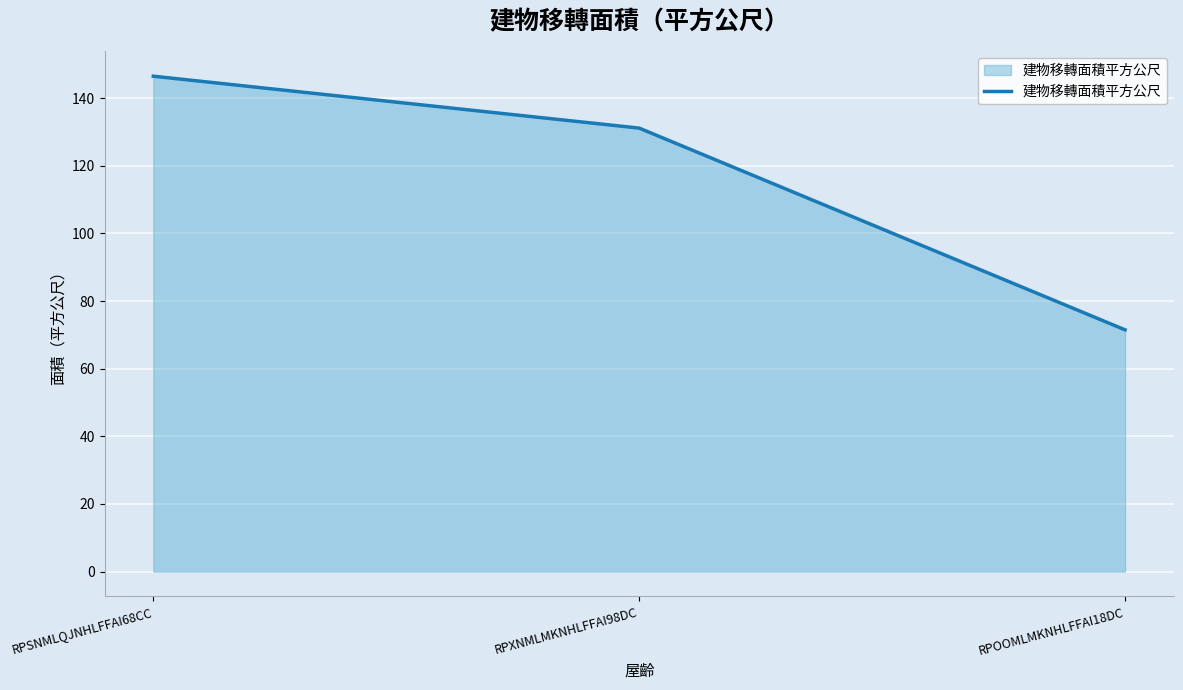

At which label does the data first exceed 131?

RPSNMLQJNHLFFAI68CC